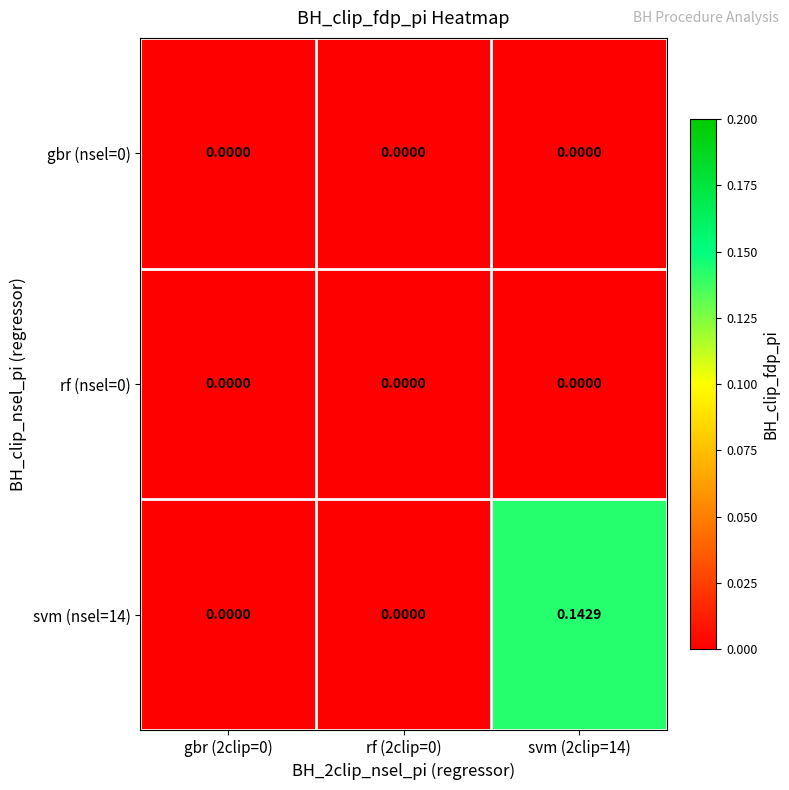

How many values in svm (nsel=14) are above zero?

1